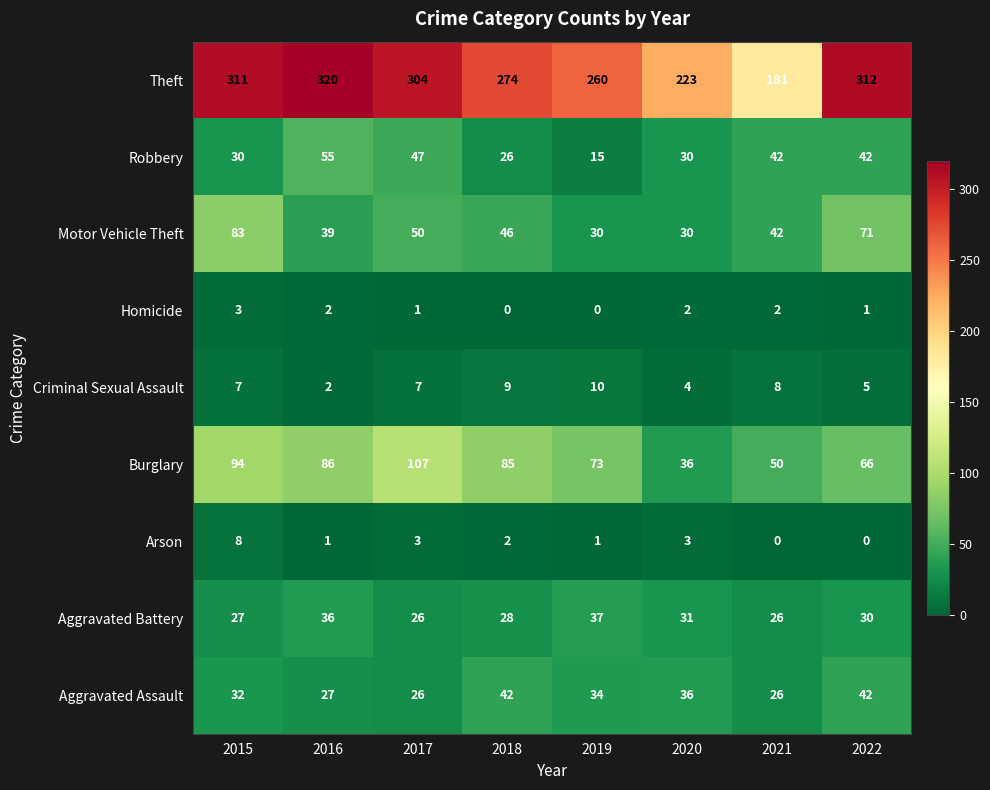

Between 2016 and 2020, which series saw the biggest shift?

Theft